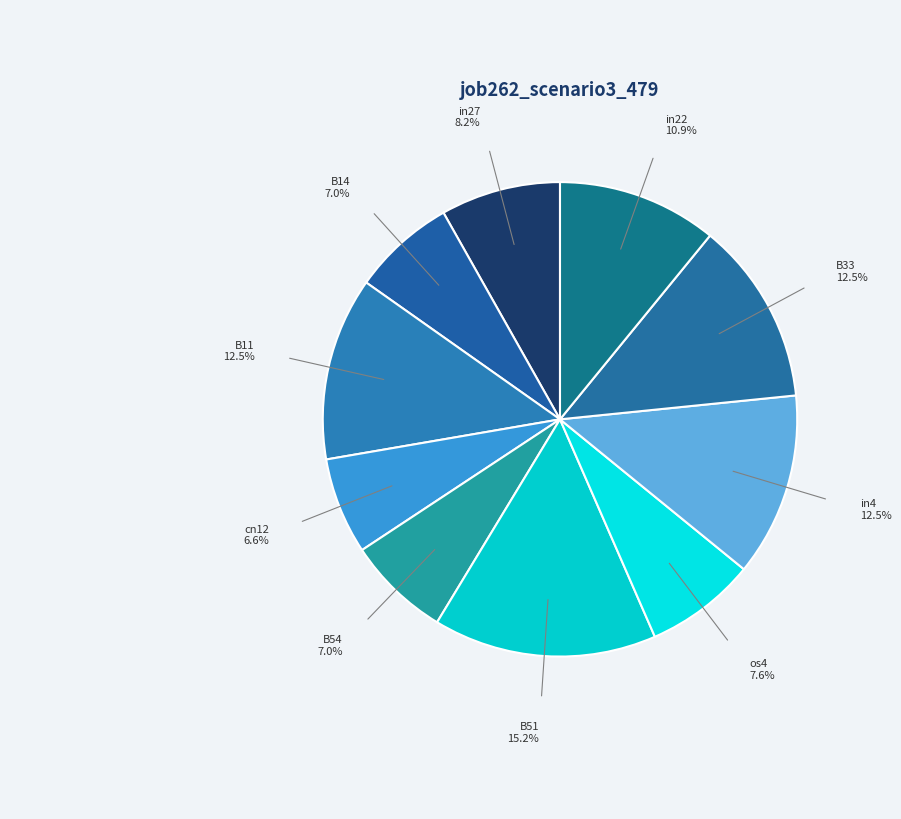

Does any single category account for the majority?

No